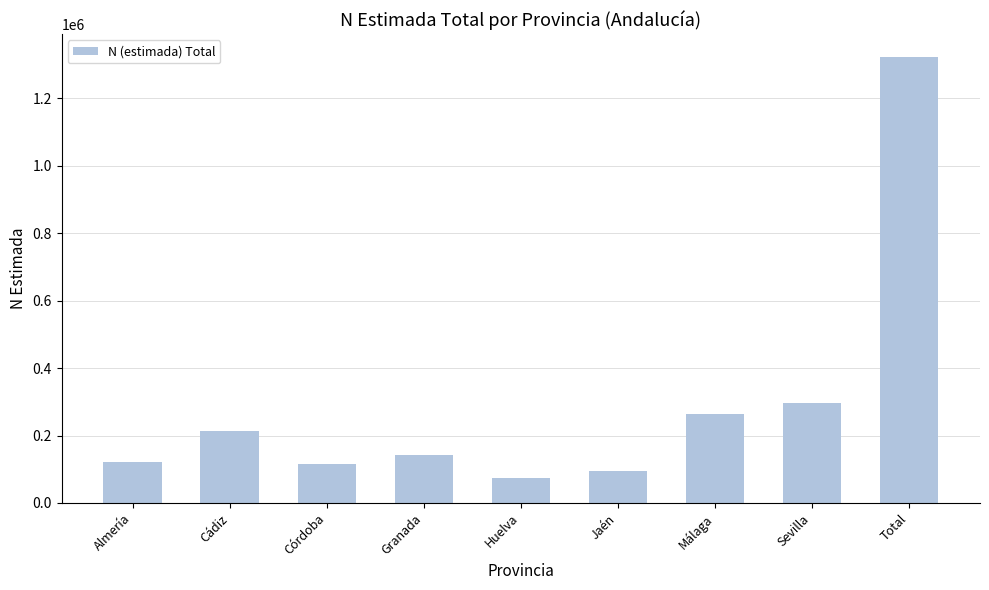

What is the change in value from Jaén to Málaga?

+168548